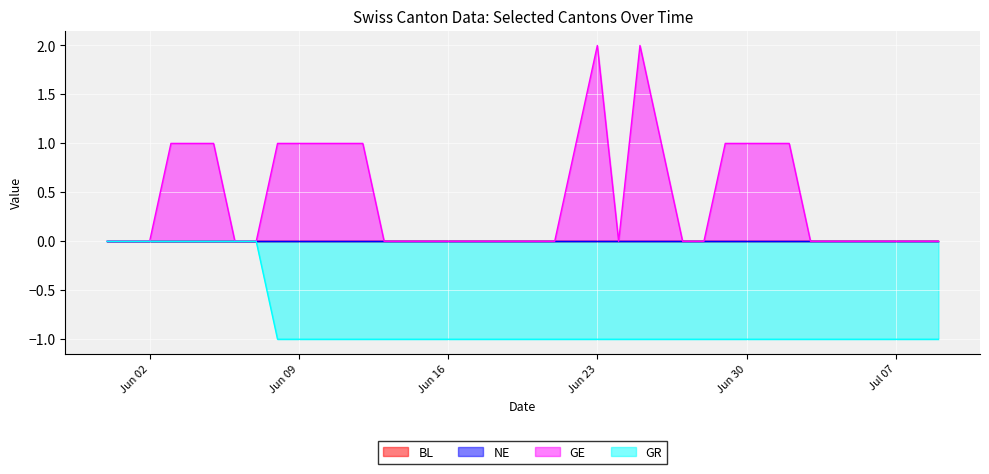

At 2020-06-10, list the series in order from largest to smallest.

GE, GR